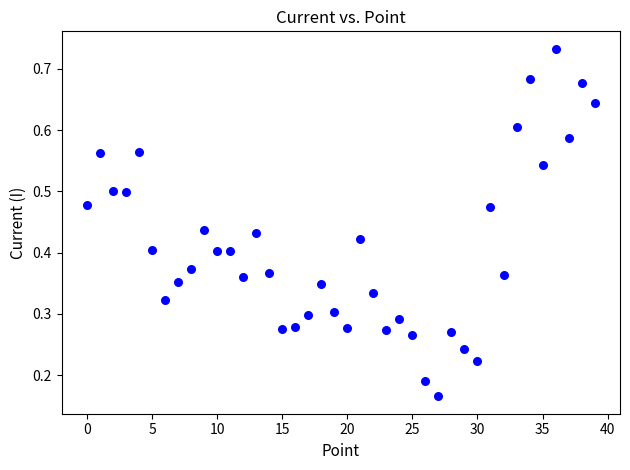

Count the number of points in this scatter plot.

40